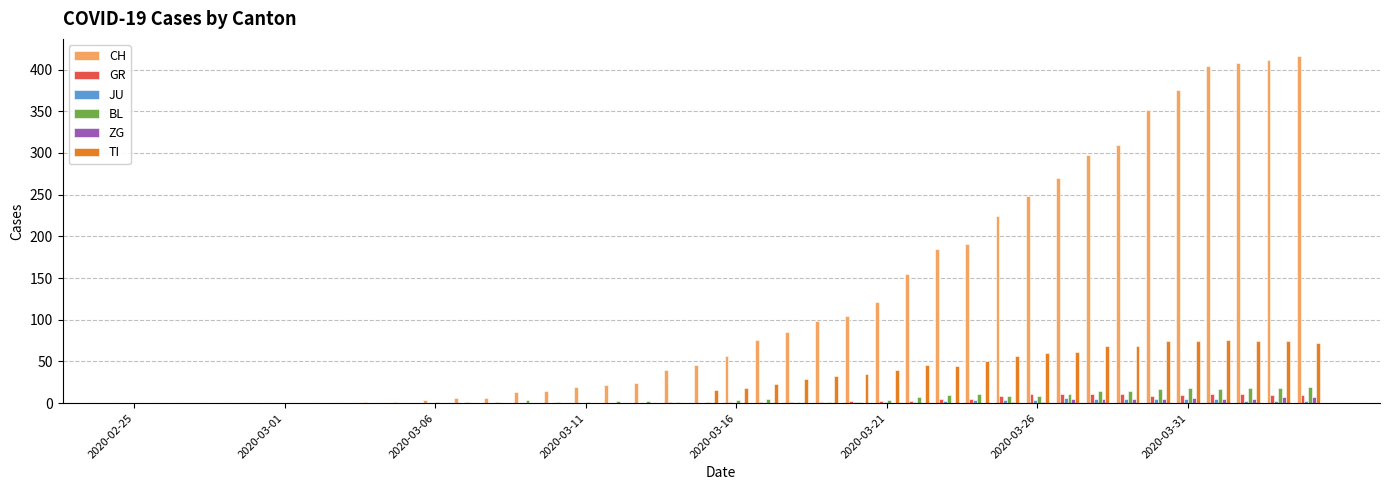

Which series has the largest total across all categories?

CH